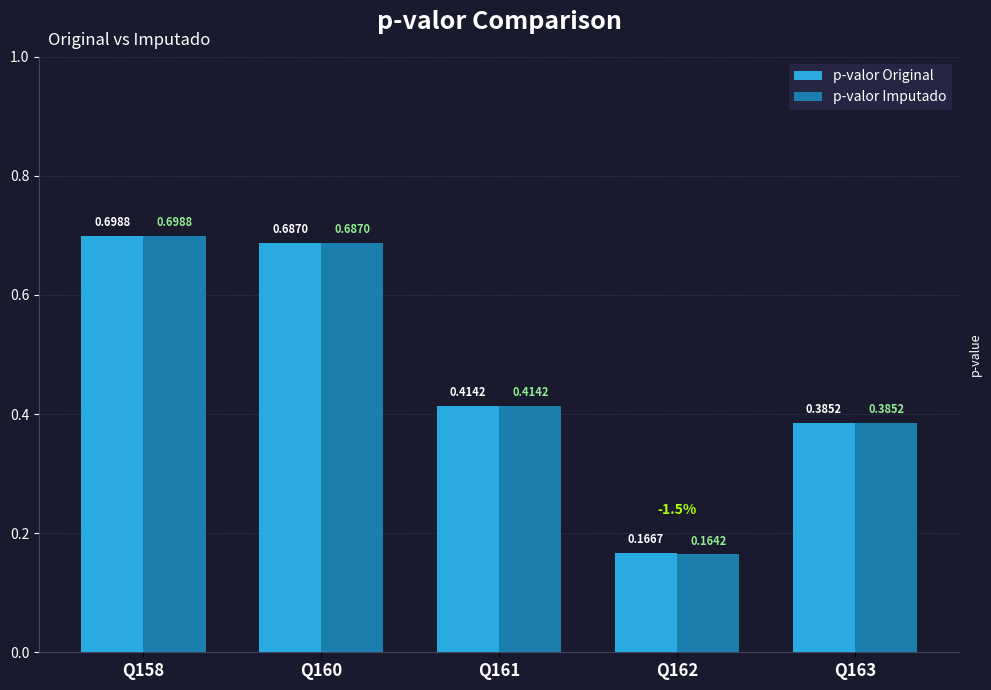

What is the average value of the p-valor Imputado series?

0.5